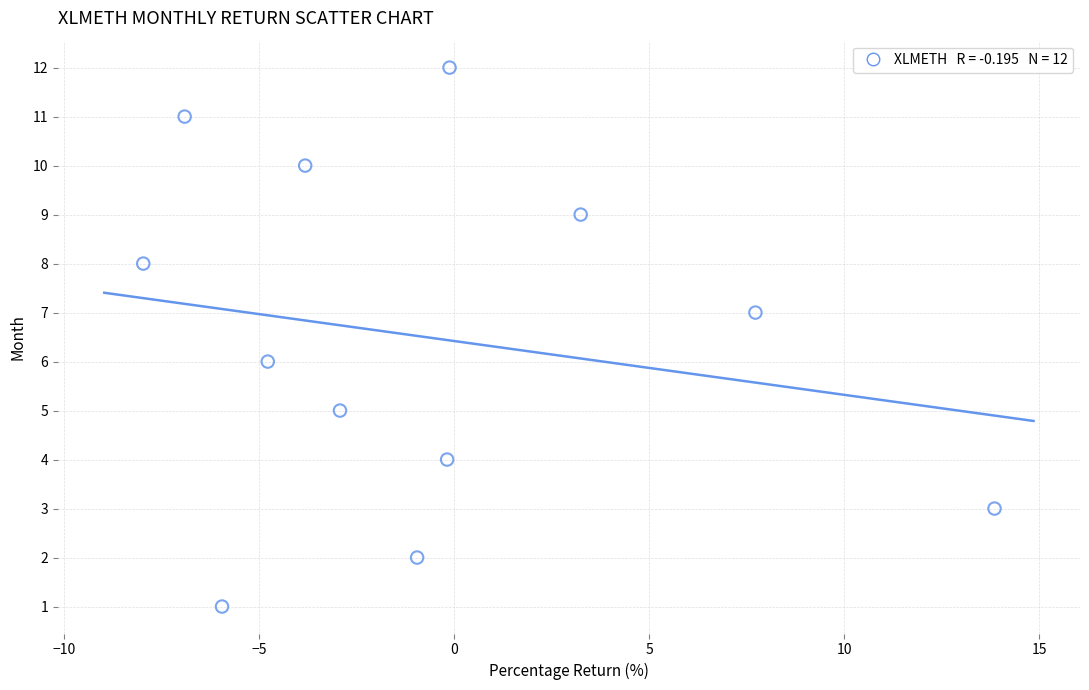

What is the range of Y values (max minus min)?

11